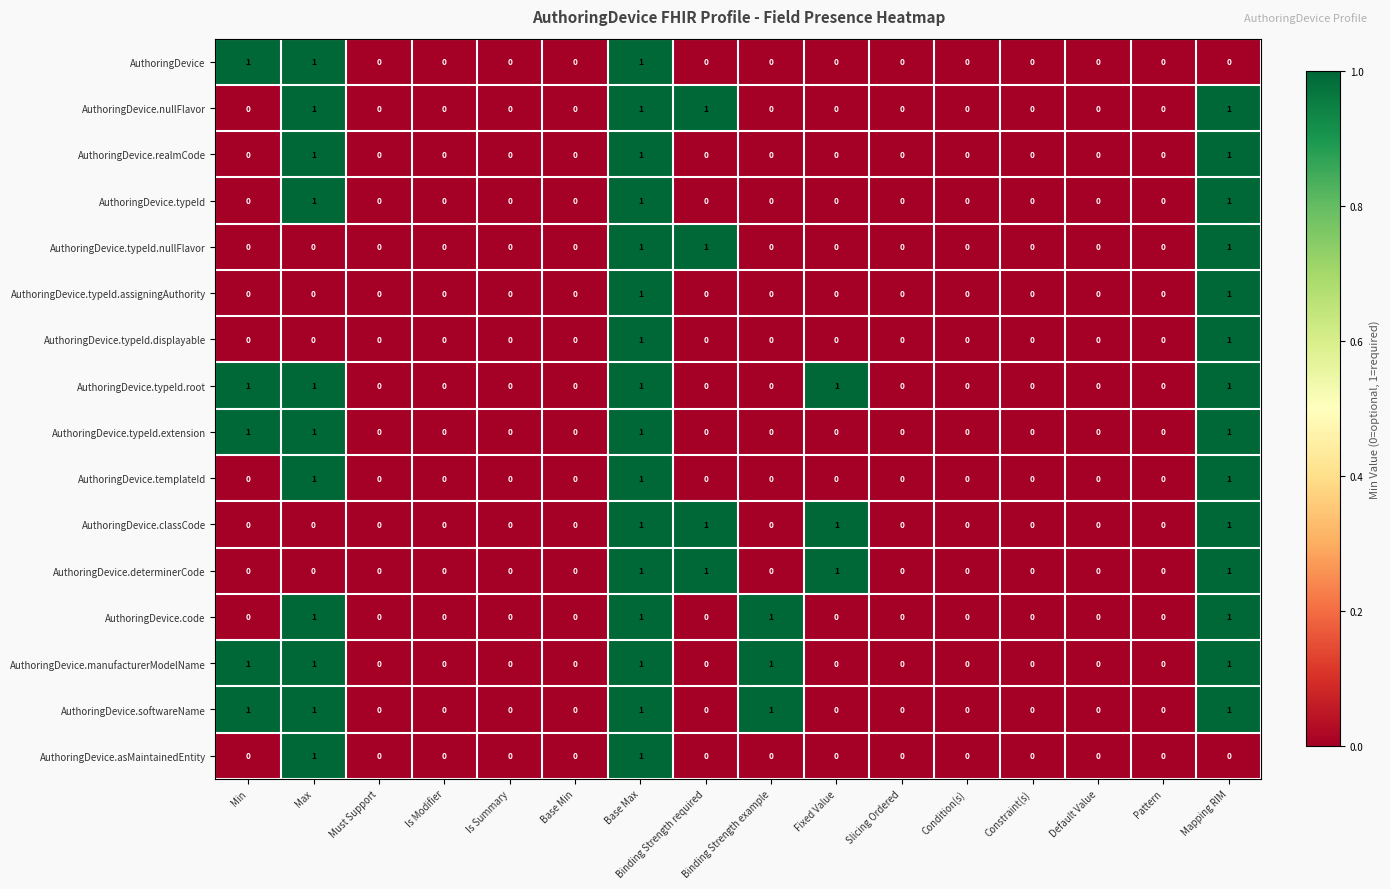

Count the AuthoringDevice.softwareName values in the range 0 to 1.

16